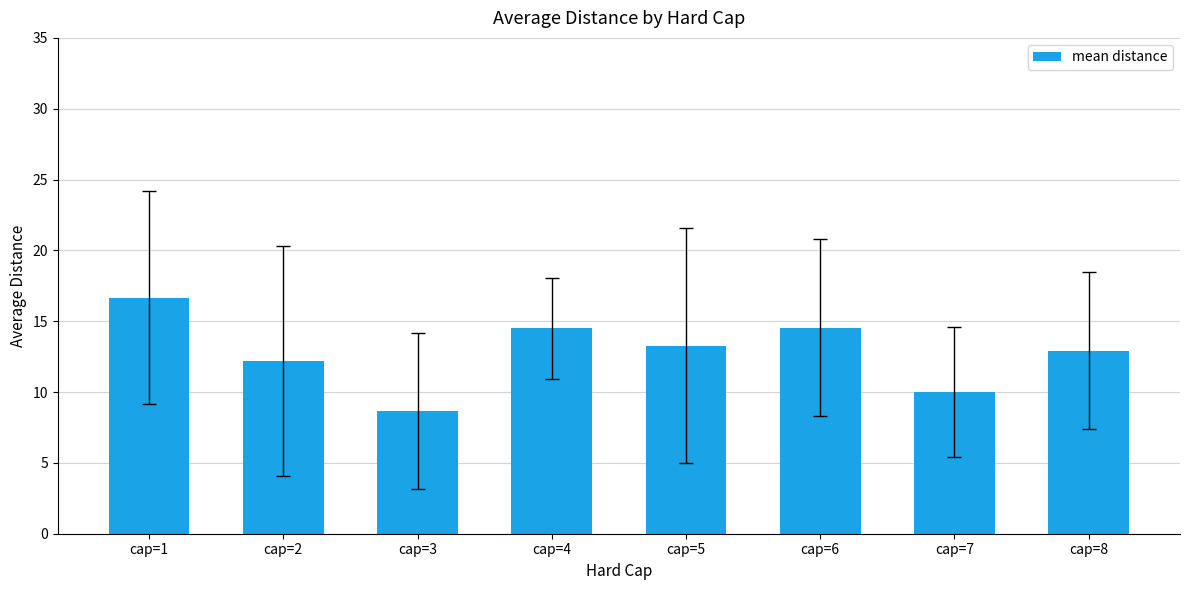

What is the value of the 3rd bar from the left?

8.7